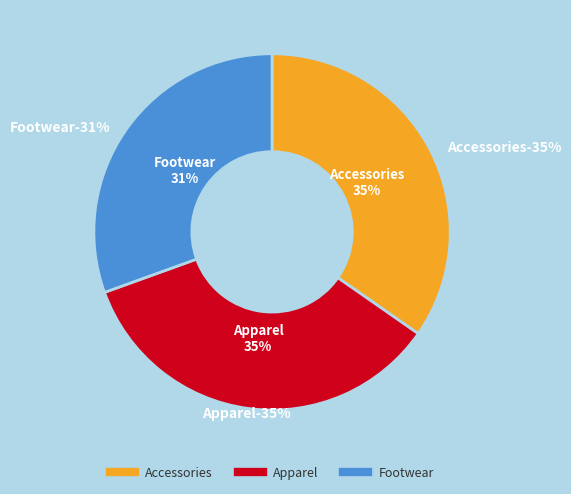

The Accessories slice represents 35% of the pie. True or false?

True